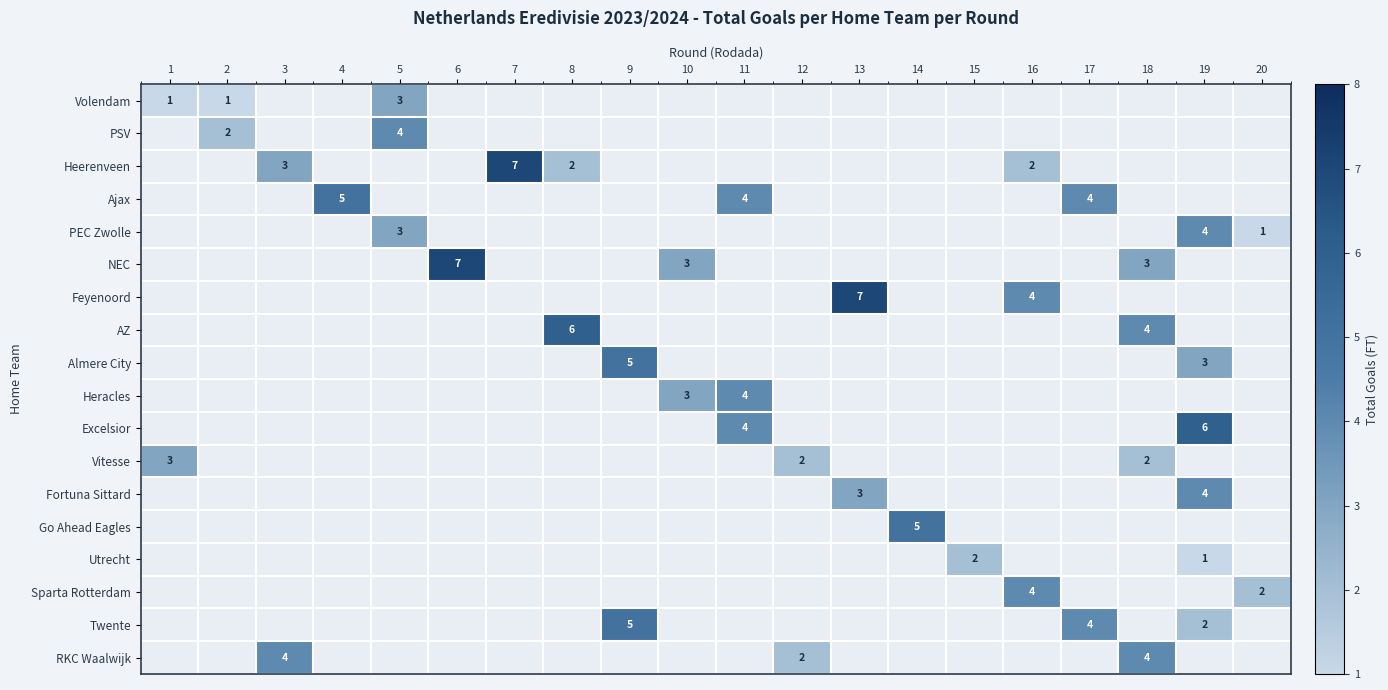

How many series are shown in this chart?

18